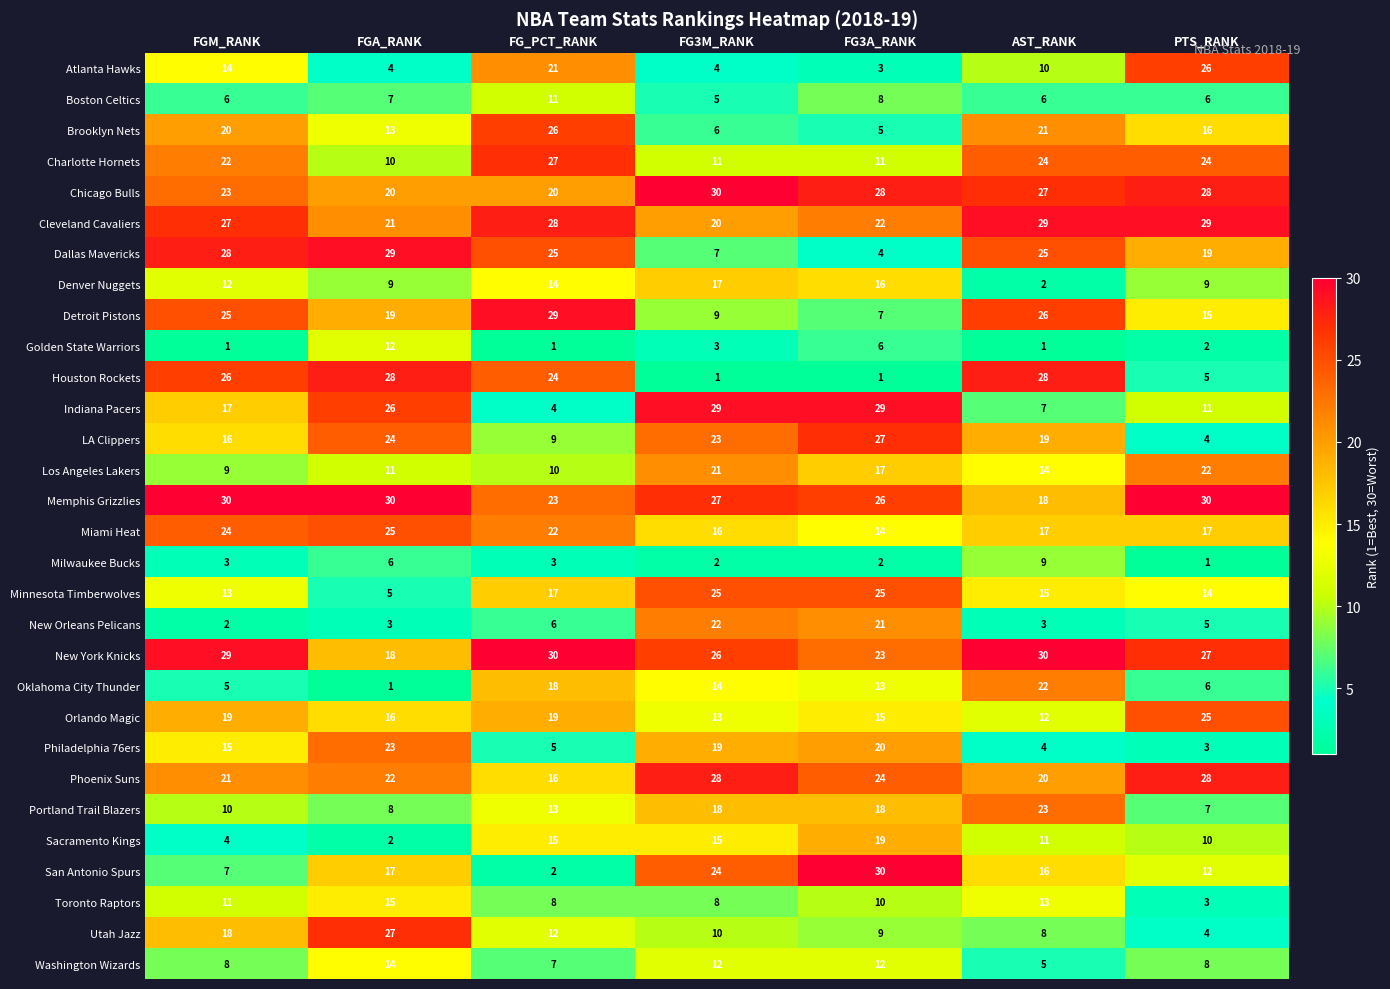

The Memphis Grizzlies series shows 18 at AST_RANK. True or false?

True